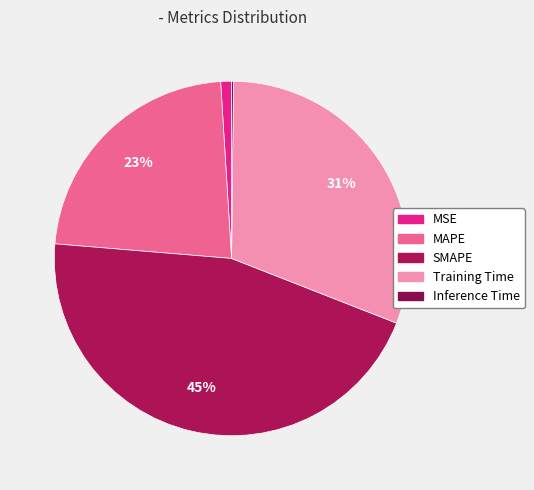

How much of the chart is everything except MSE?

99.0%